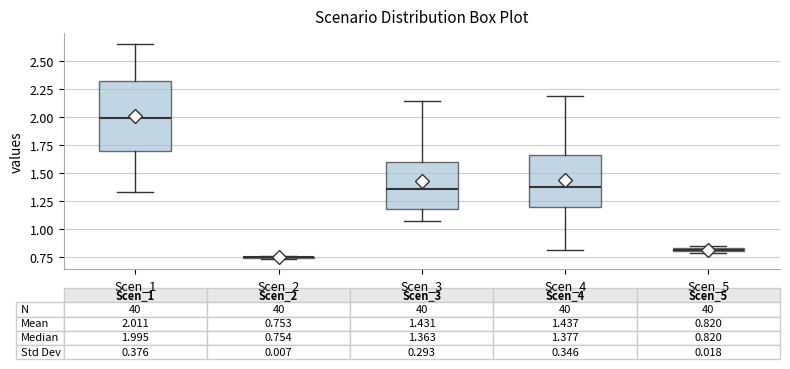

Comparing the boxes themselves (not the whiskers), which one is the tallest?

Scen_1